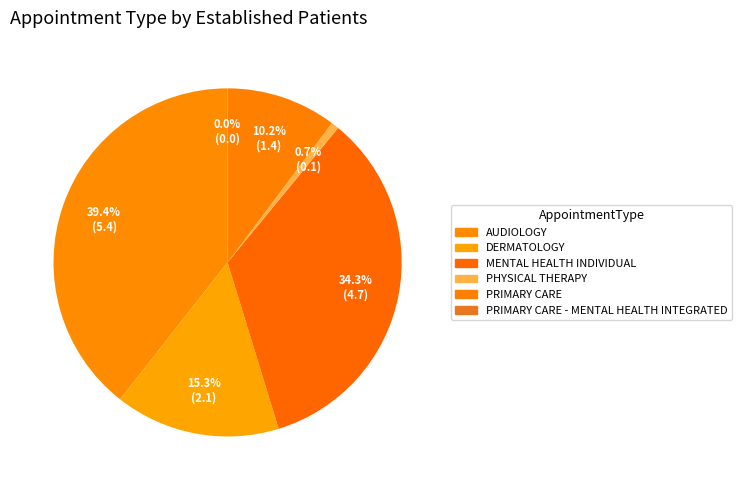

True or false: MENTAL HEALTH INDIVIDUAL accounts for 34% of the total.

True